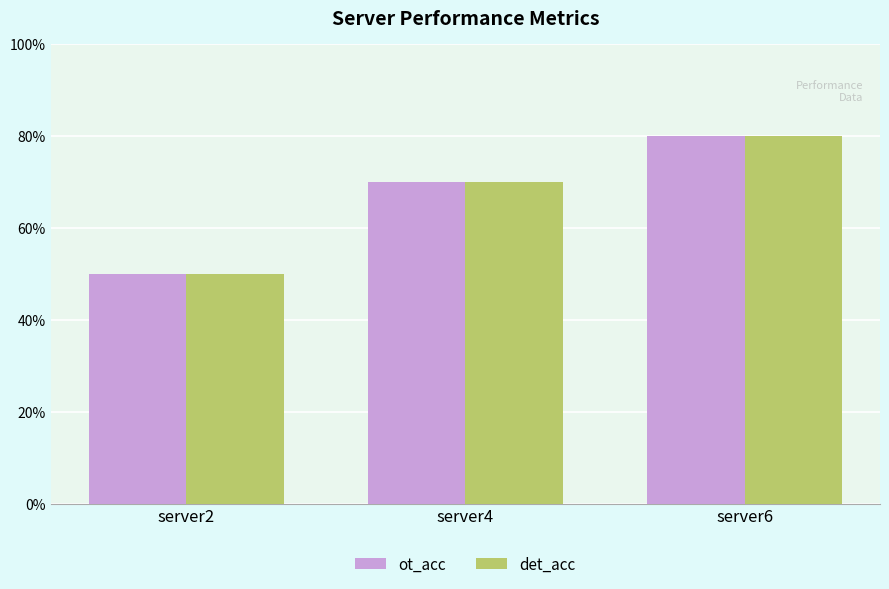

The ot_acc series shows 79 at server2. True or false?

False